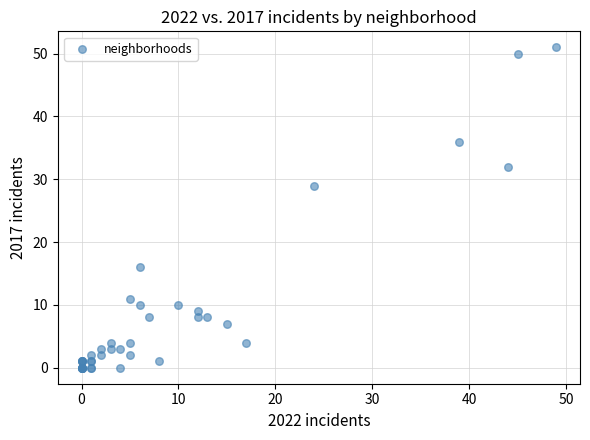

What Y value in the scatter plot is closest to 25?

29